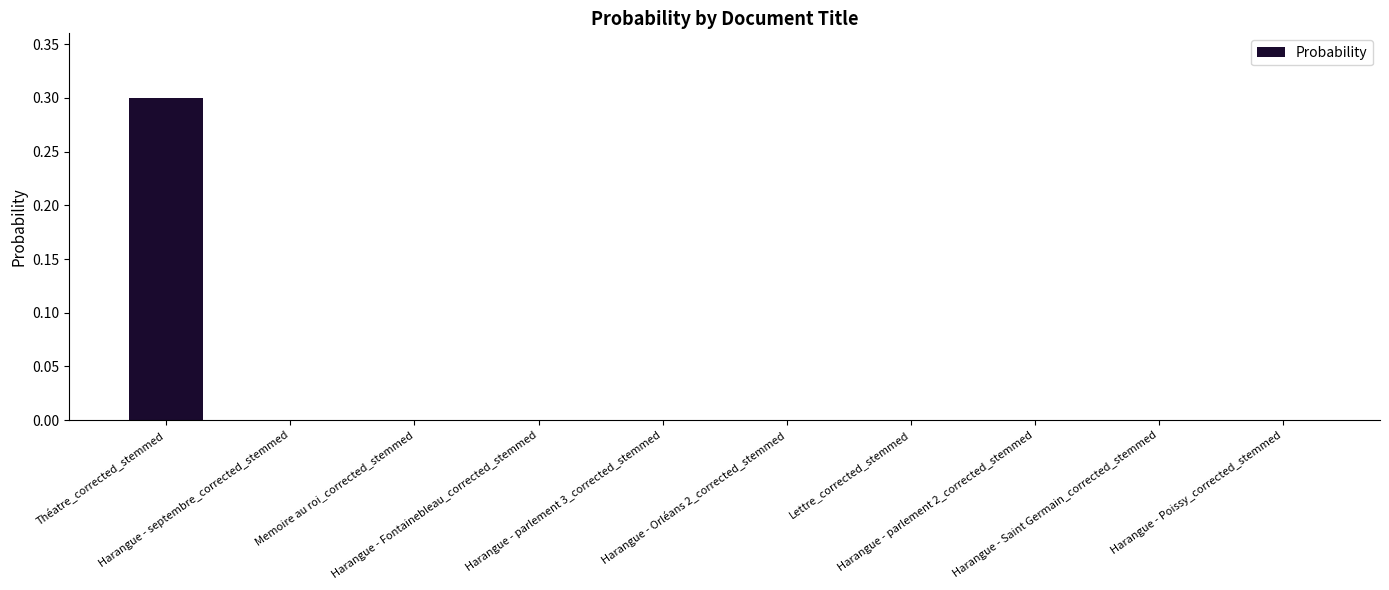

What is the maximum value shown in the chart?

0.3